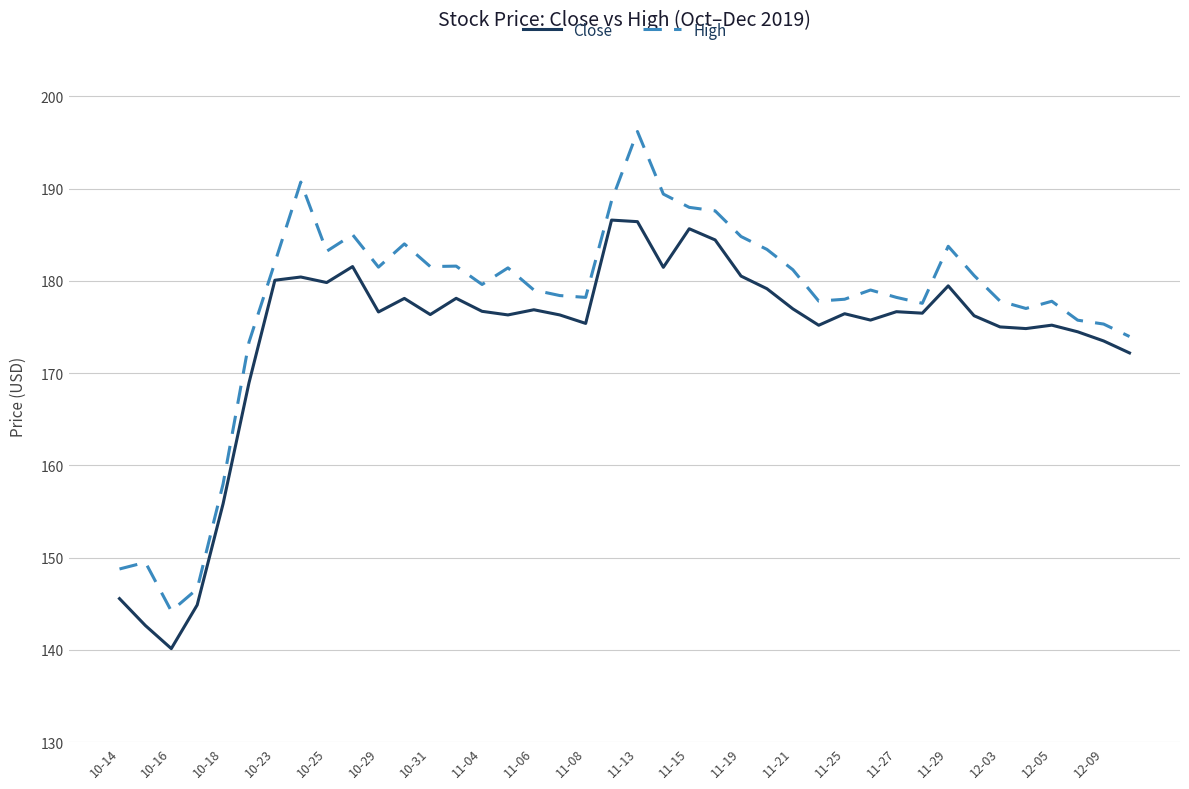

How many lines are shown in the chart?

2